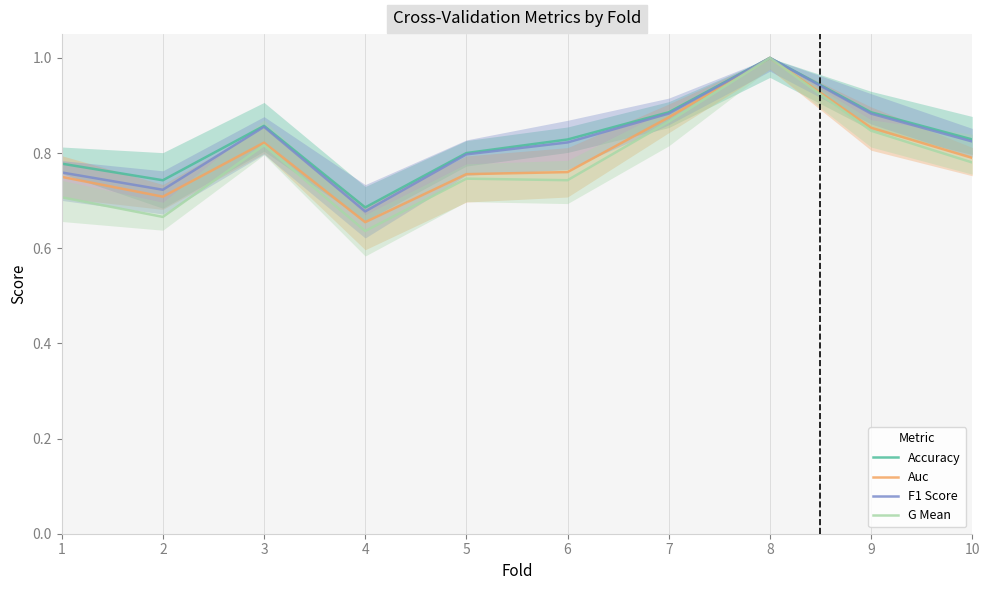

At how many categories does at least one series exceed 0?

10